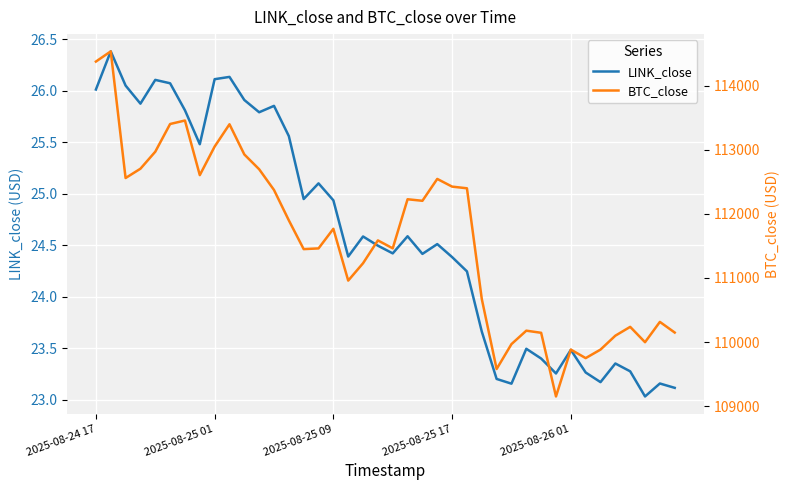

What is the average value of the LINK_close series?

24.6